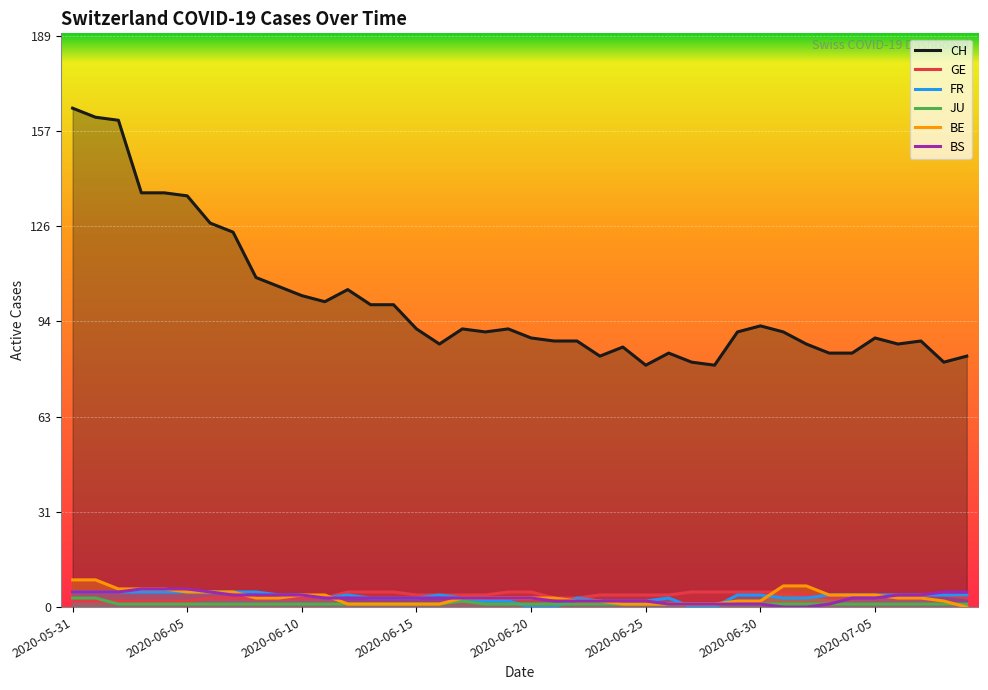

How many values in FR are above zero?

36